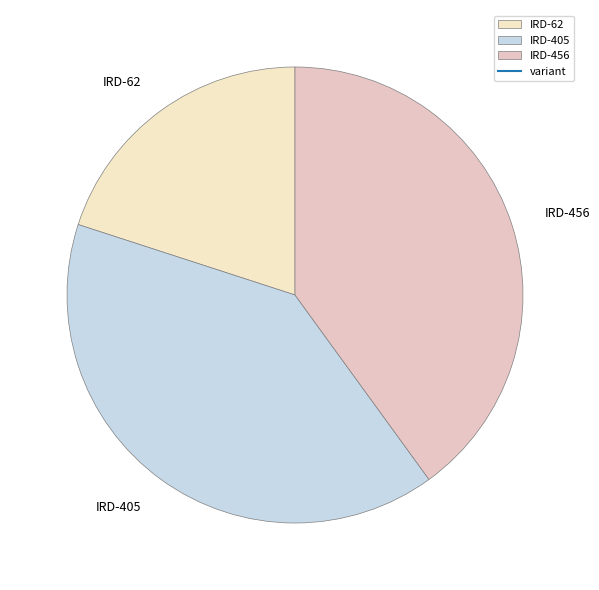

Approximately how many times larger is the value at IRD-62 compared to IRD-405?

0.5